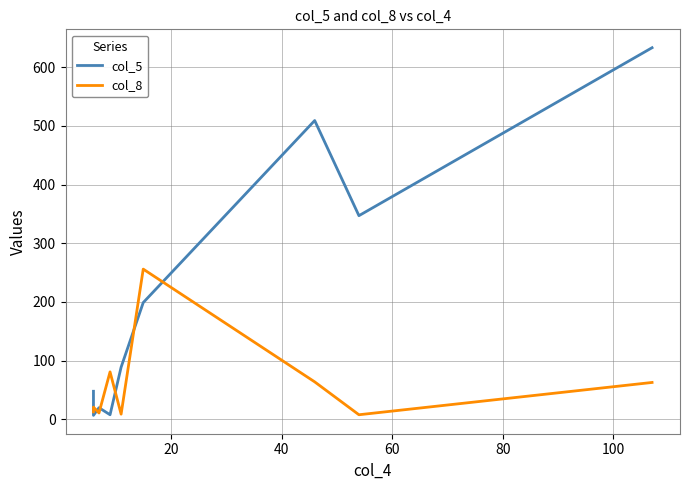

What is the sum of all col_8 values?

526